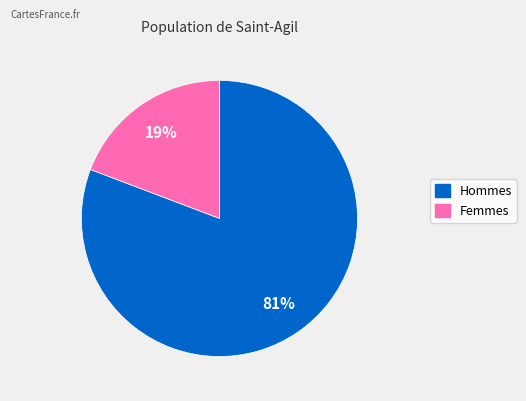

Does any single category account for the majority?

Yes